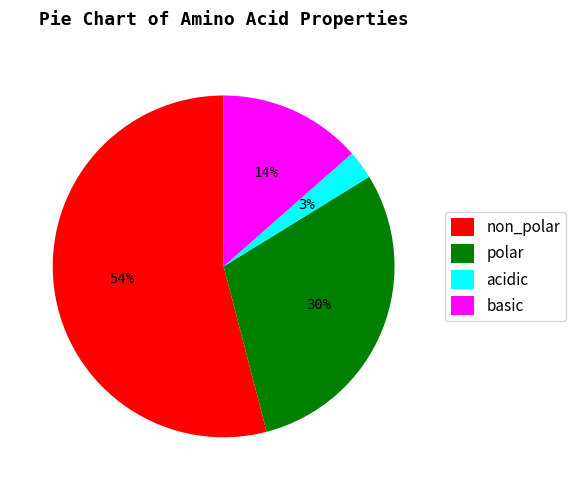

Which slice is the largest?

non_polar